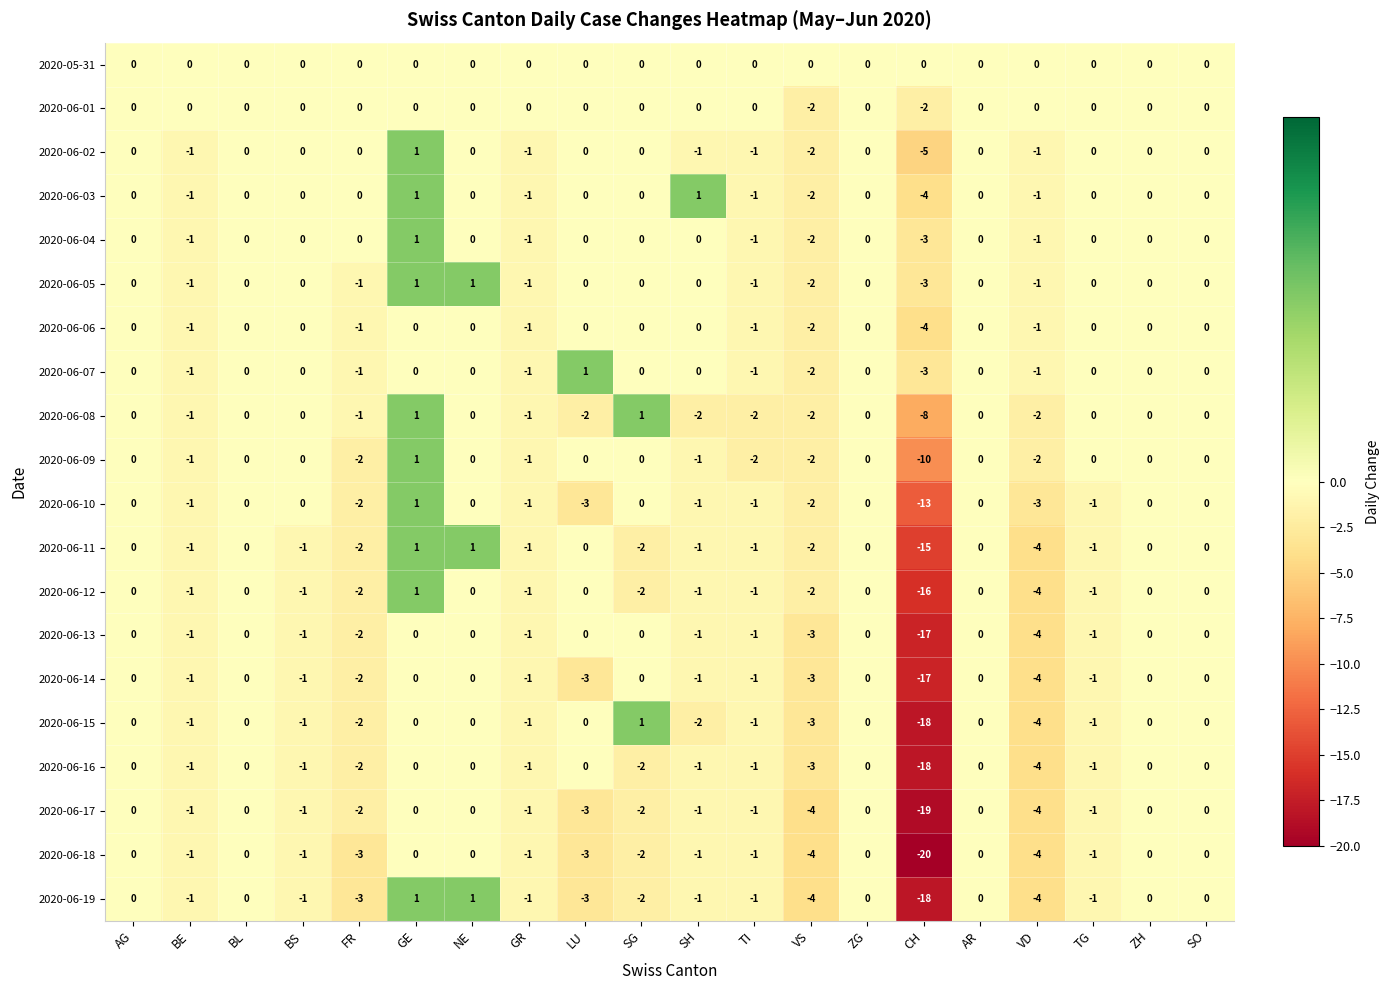

Which series has the widest spread of values?

2020-06-18